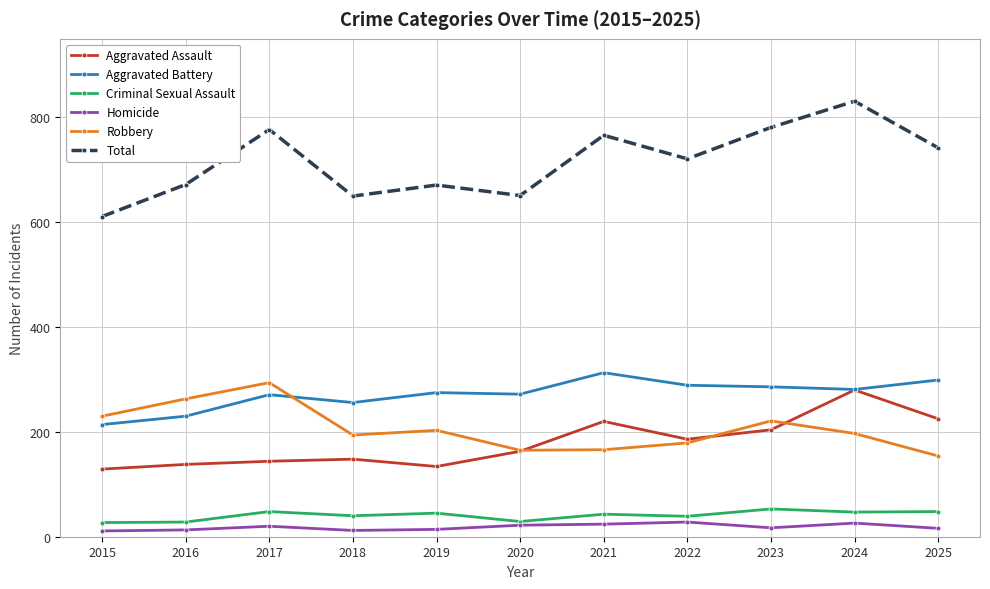

Rank the series at 2015 from highest to lowest value.

Total, Robbery, Aggravated Battery, Aggravated Assault, Criminal Sexual Assault, Homicide